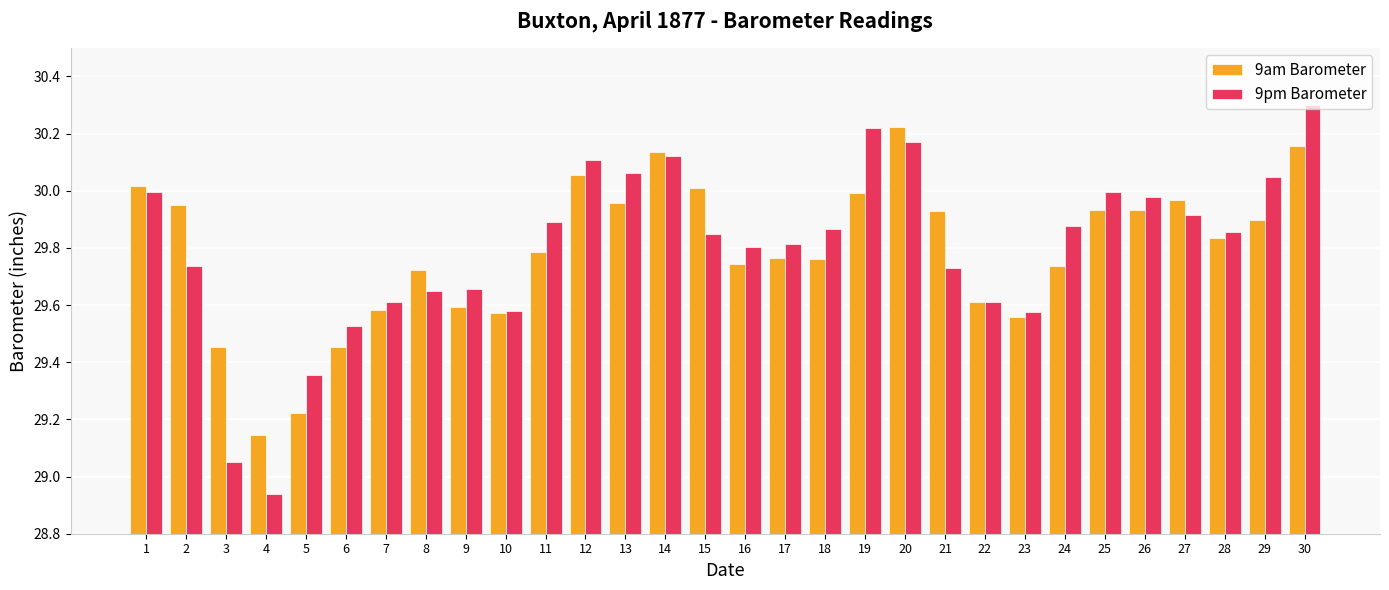

What is the difference between the maximum and second lowest values in the 9am Barometer series?

1.0